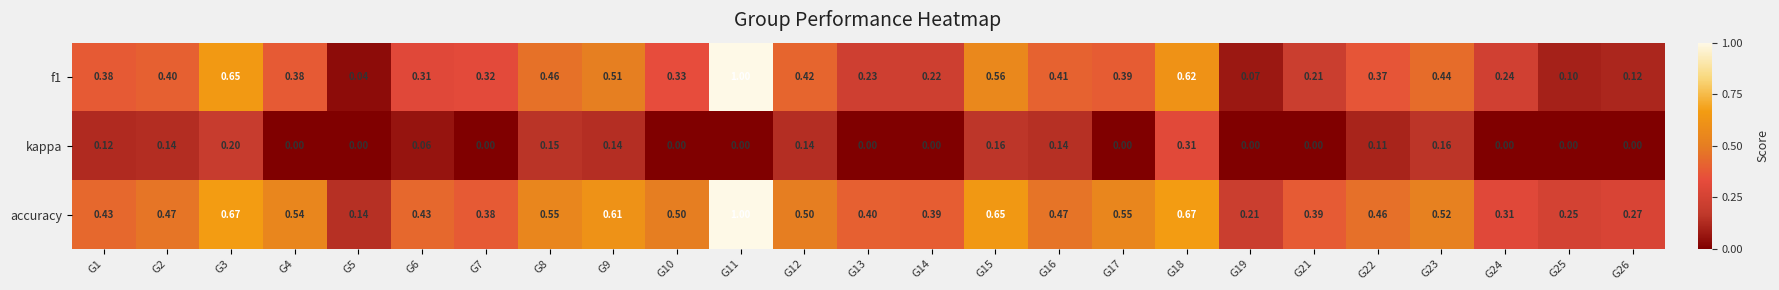

What is the spread (max minus min) of values at G15?

0.5